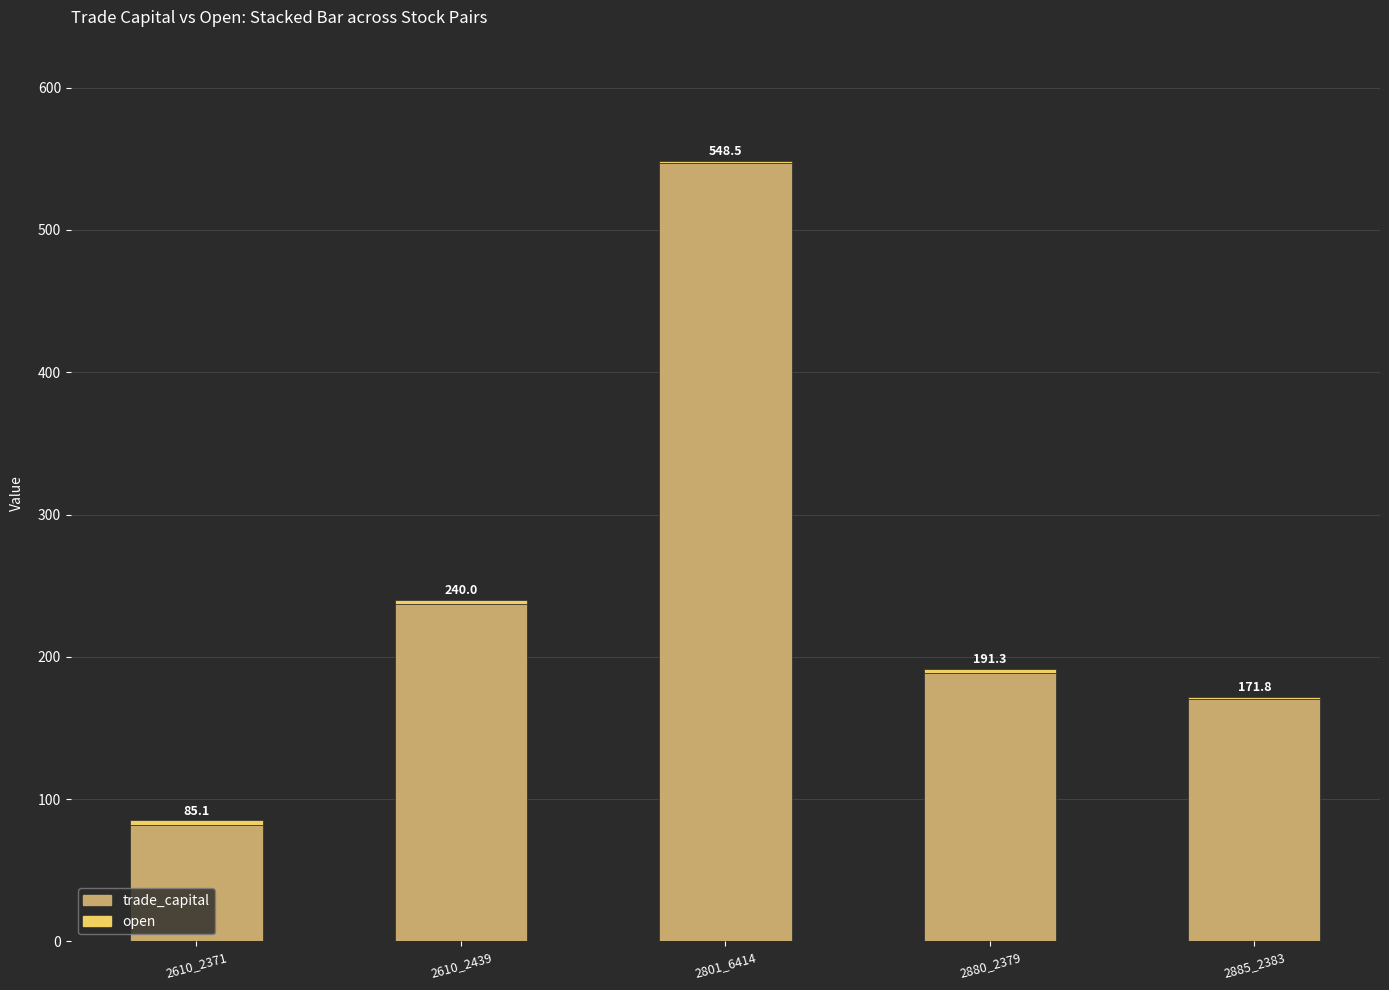

At how many categories does at least one series exceed 118?

4